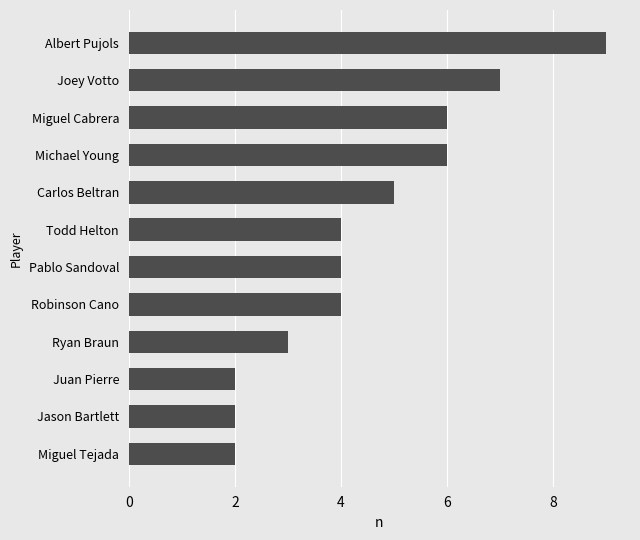

What position from the top is Jason Bartlett?

11